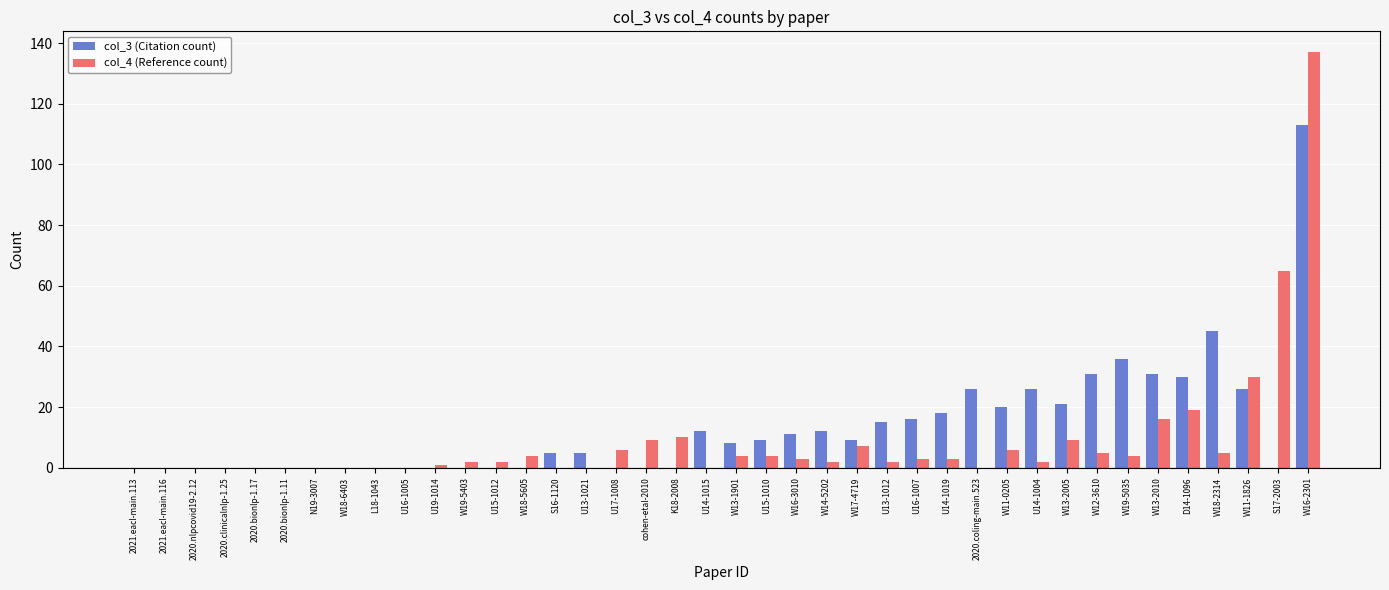

How many distinct data groups are displayed?

2